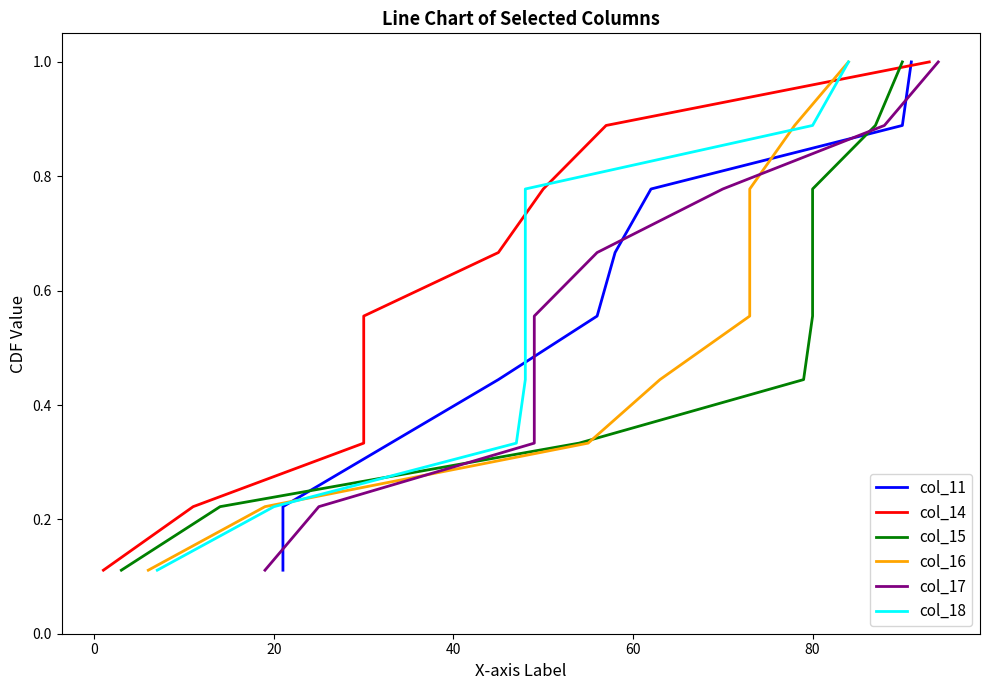

How many data points does each series have?

9